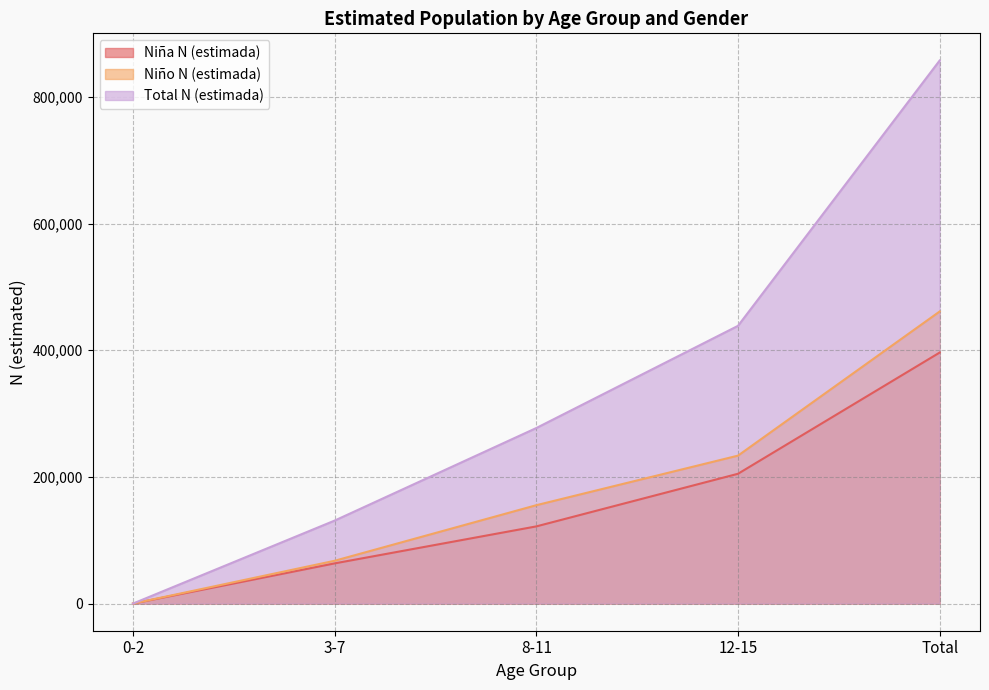

At which label does Niña N (estimada) reach its peak?

Total